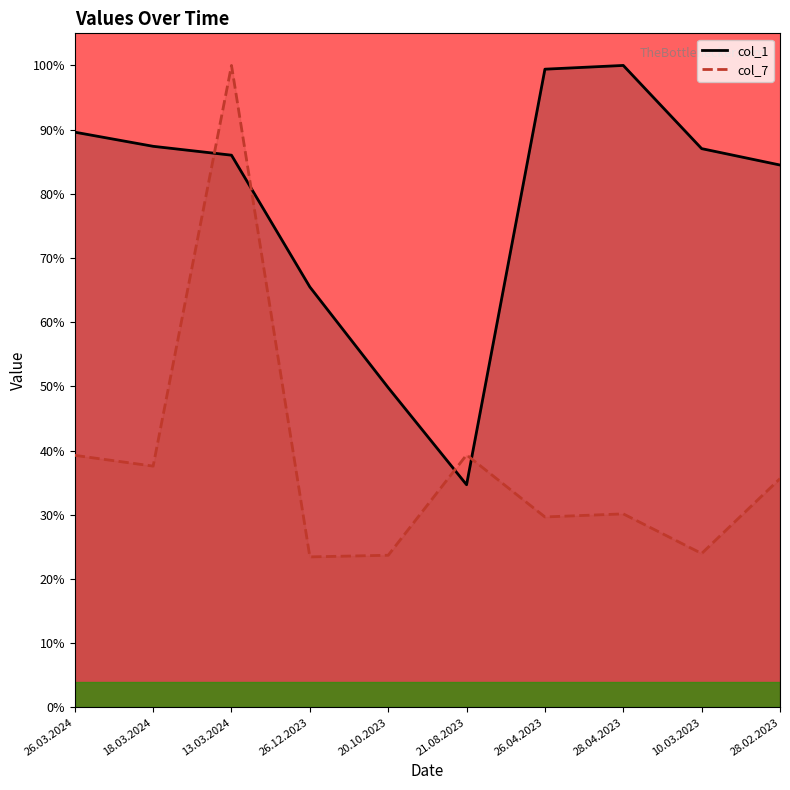

What is the difference between the second highest and second lowest values in the col_7 series?

15.6